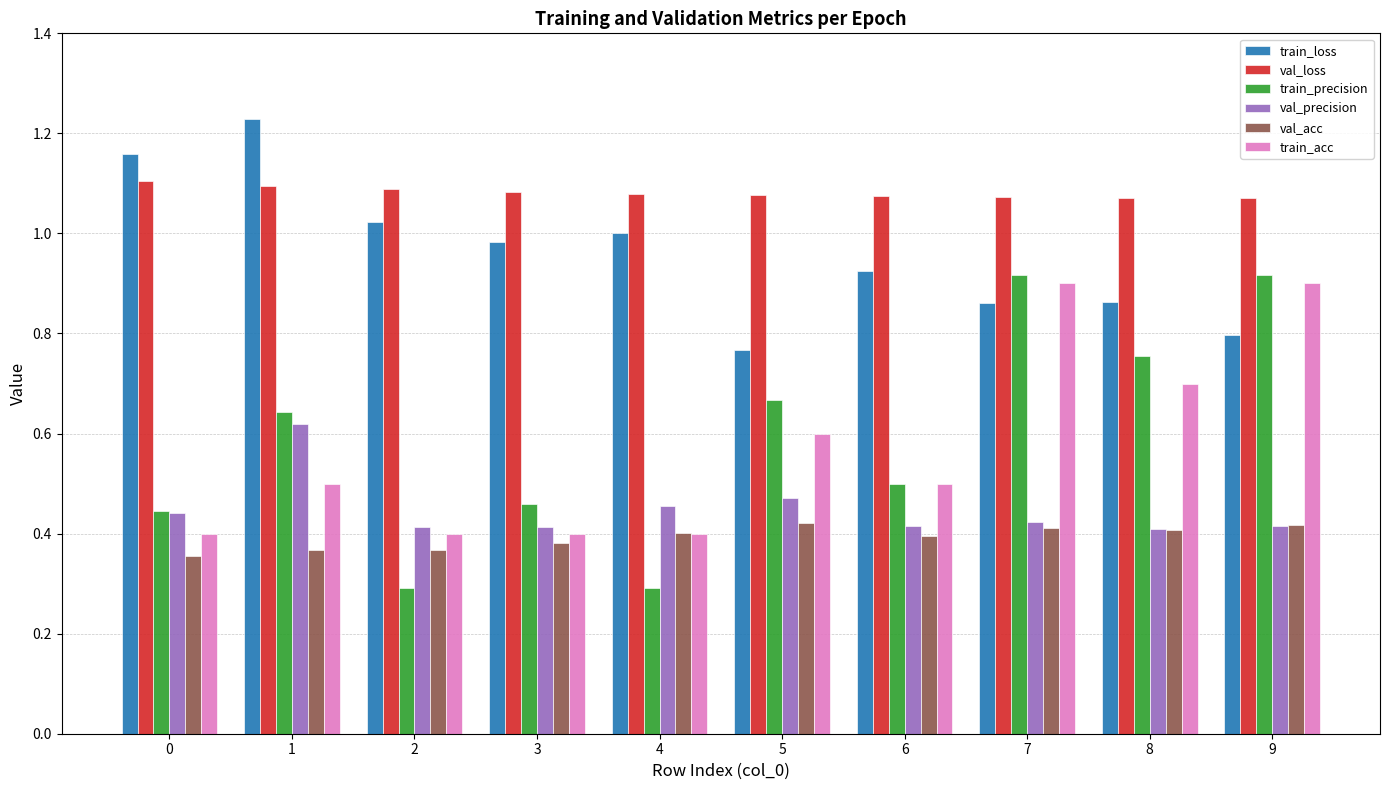

The value of val_acc at 4 is 0.6. True or false?

False